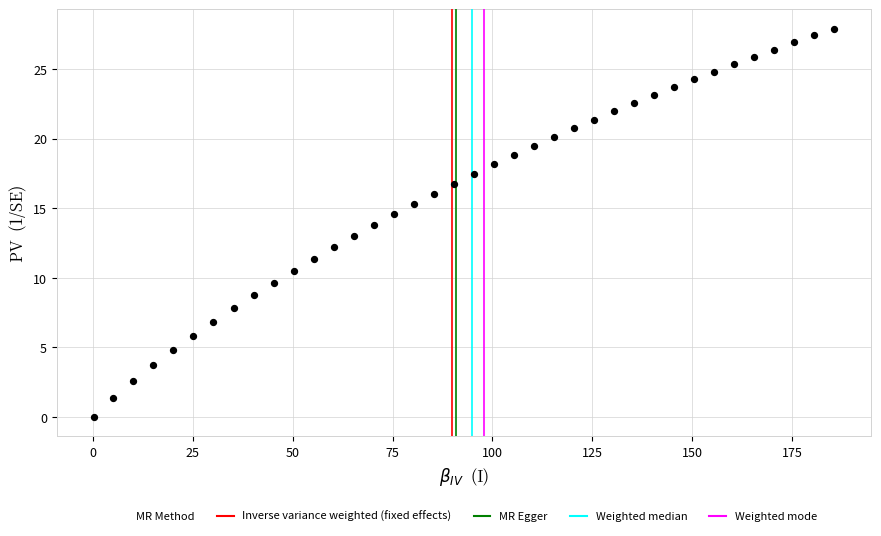

What is the range of Y values (max minus min)?

27.9